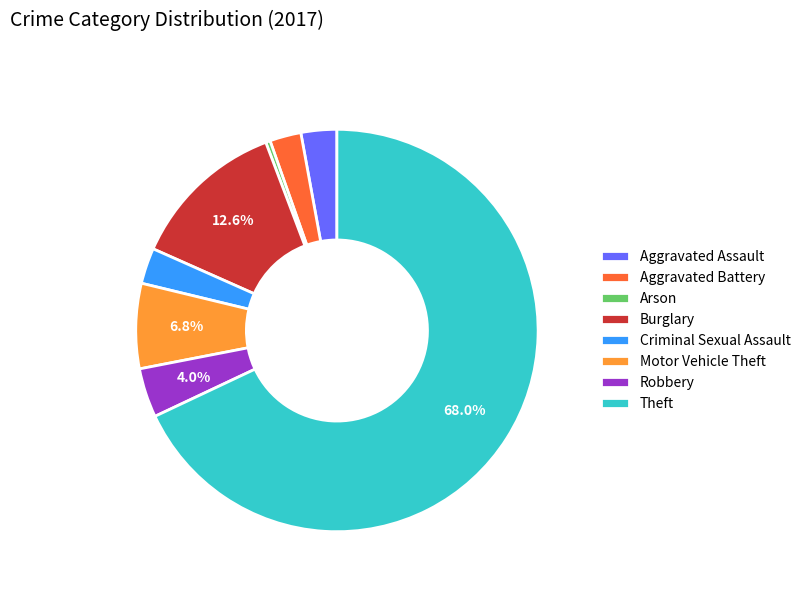

How many segments does this pie chart have?

8